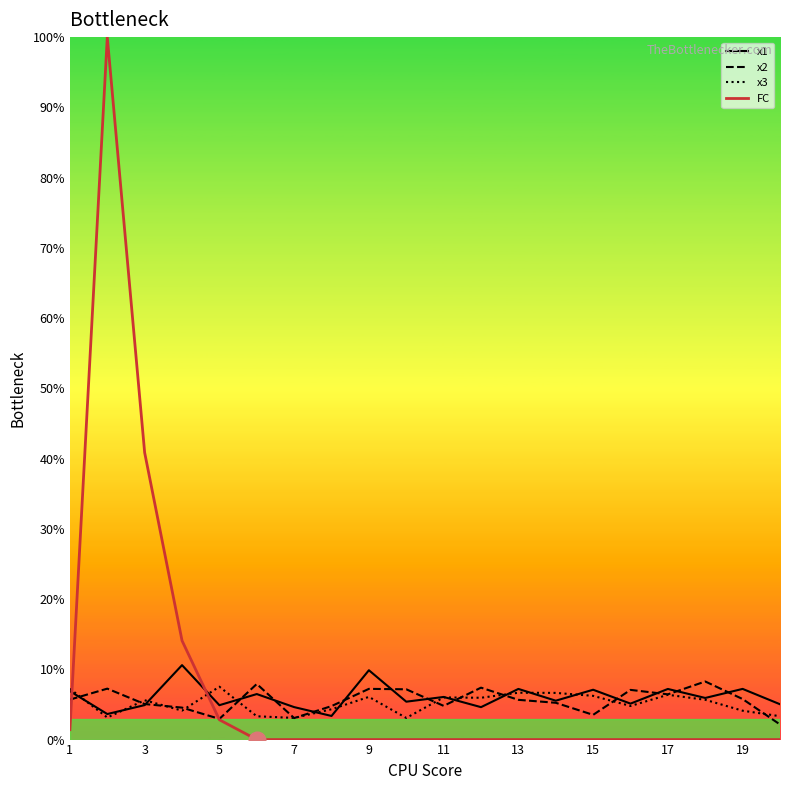

Which series has the widest spread of values?

FC